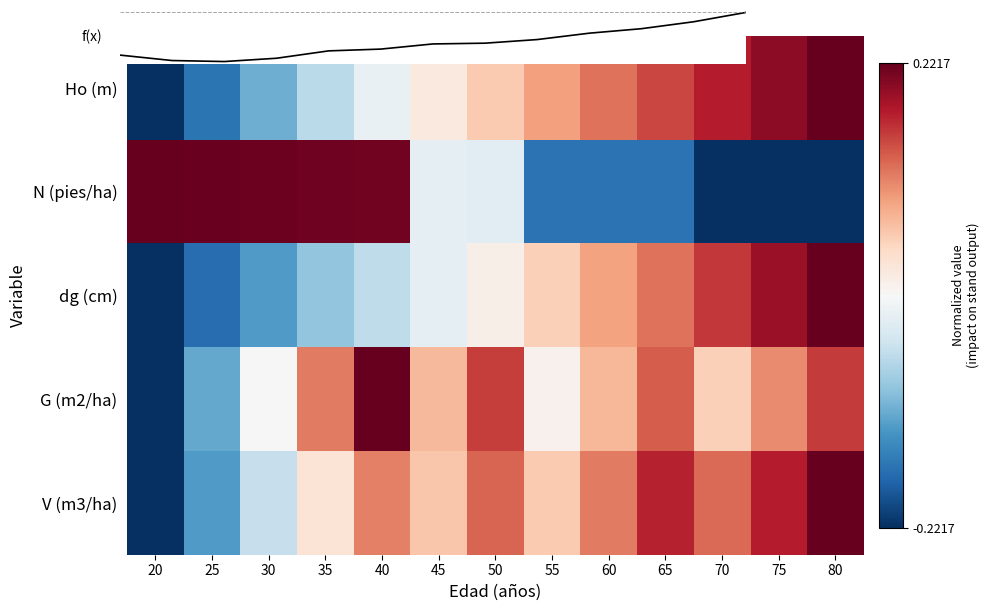

Which category has the highest value in the dg (cm) series?

80